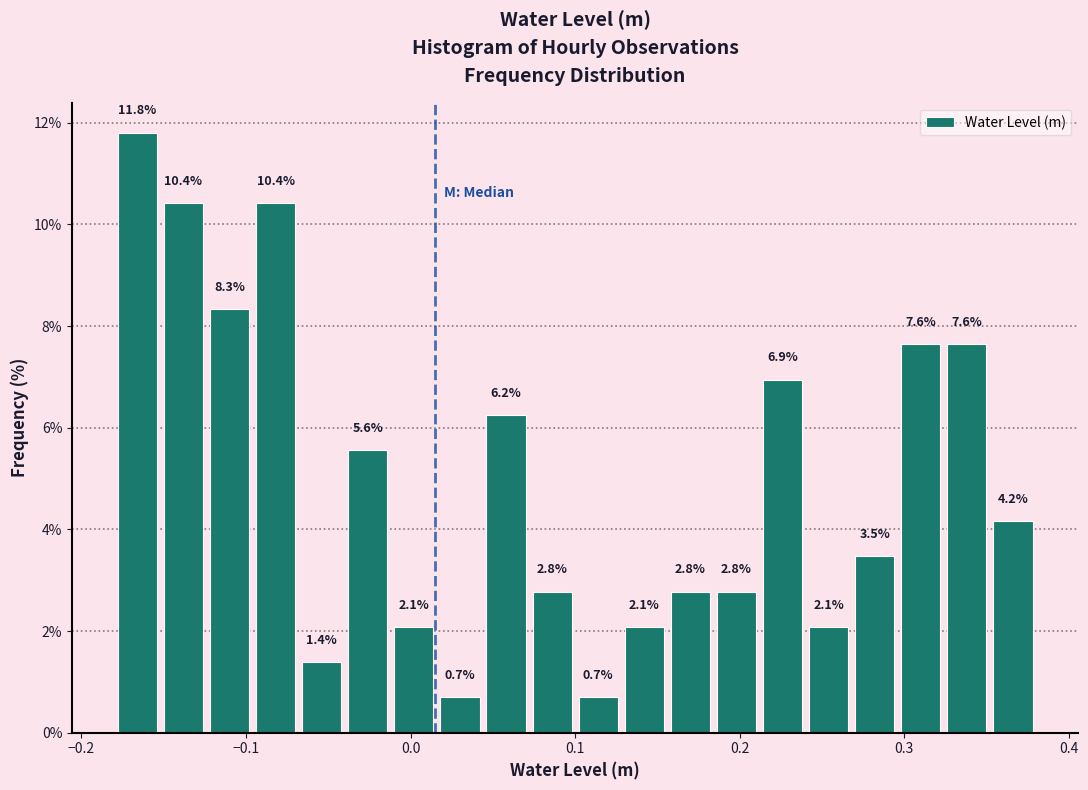

Read against the x-axis, roughly where is the centre of the tallest bar?

-0.17